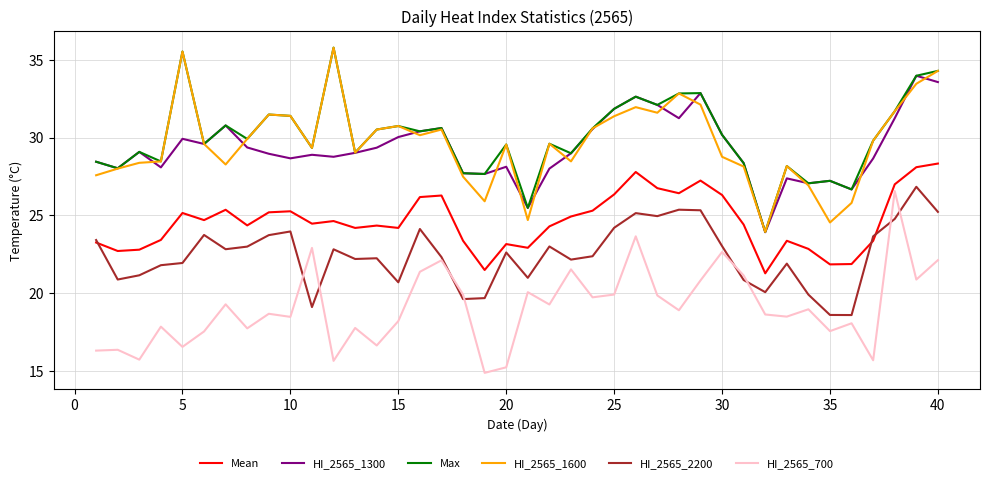

True or false: Mean and Max intersect in this chart.

False